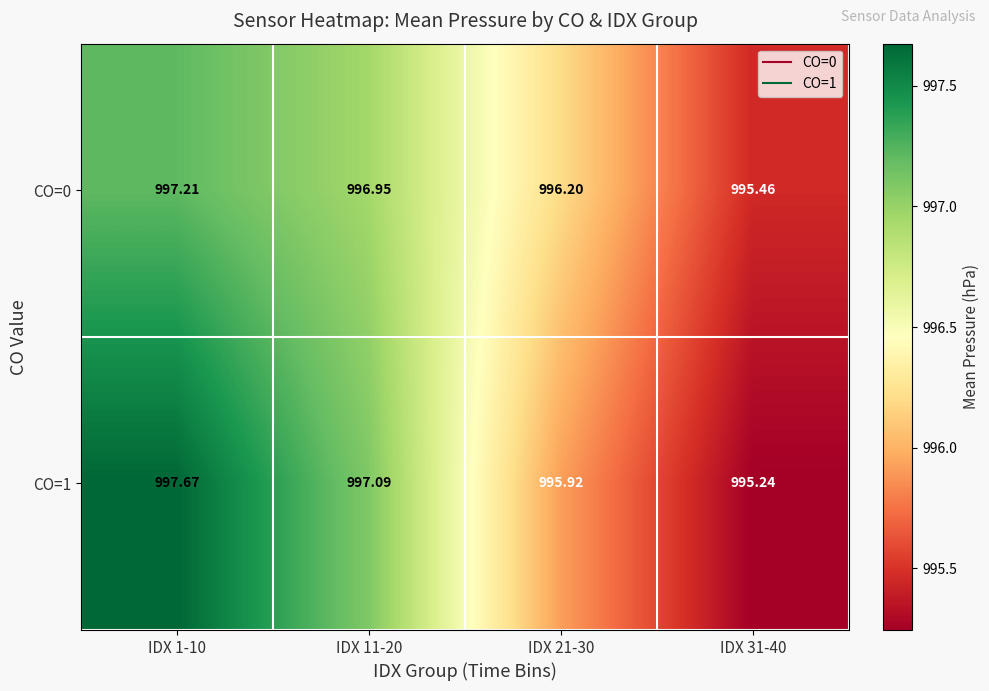

Is the value of CO=0 at IDX 31-40 greater than the value of CO=1 at IDX 1-10?

No